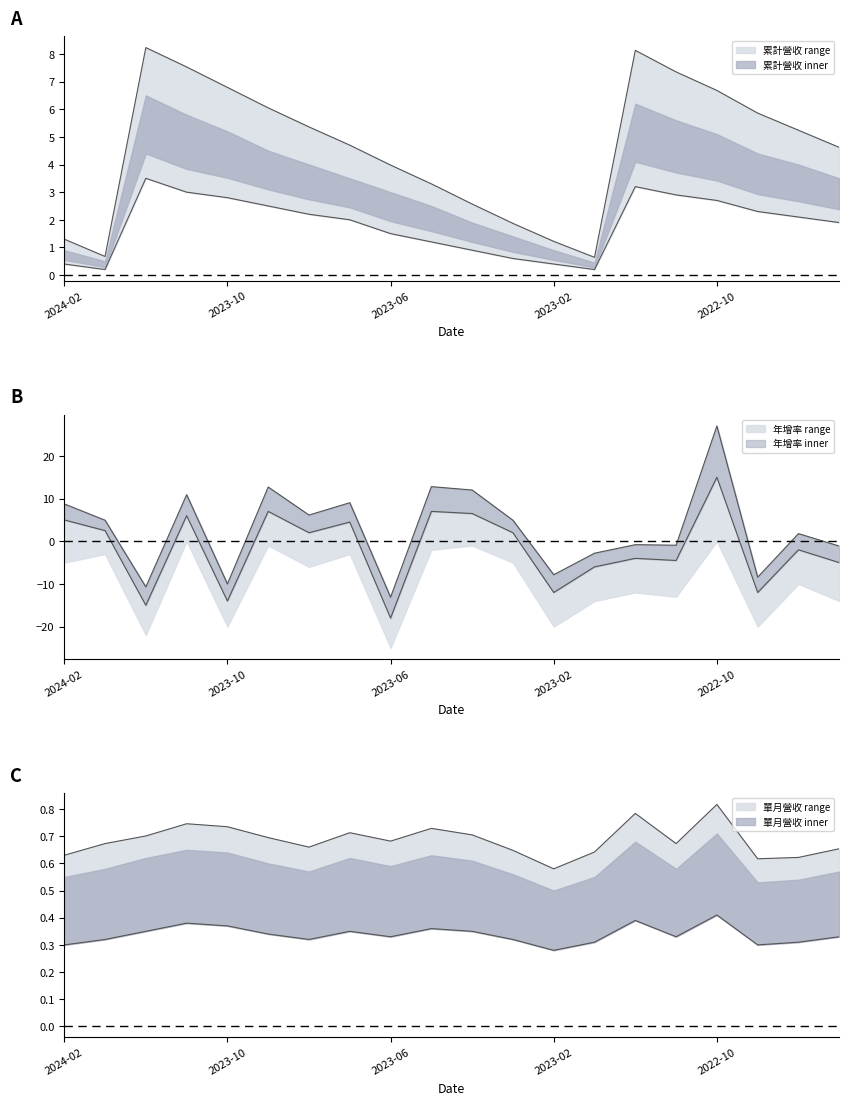

What is the maximum value shown in the chart?

8.2